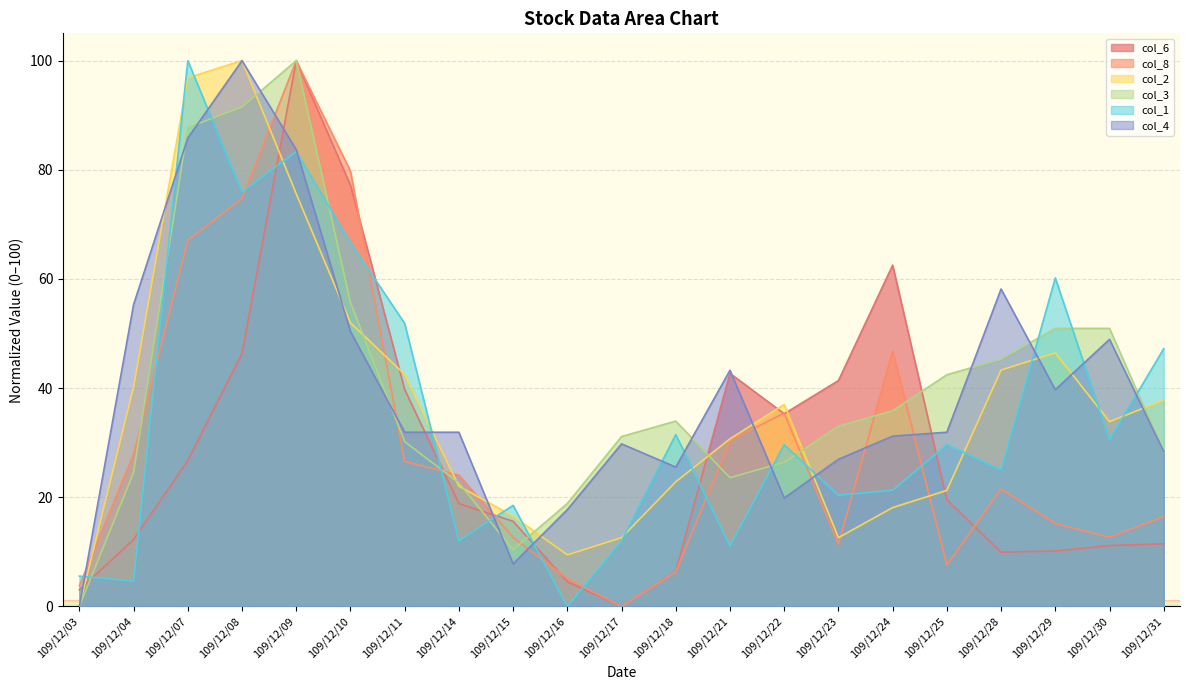

Between 109/12/04 and 109/12/25, which is larger?

109/12/25